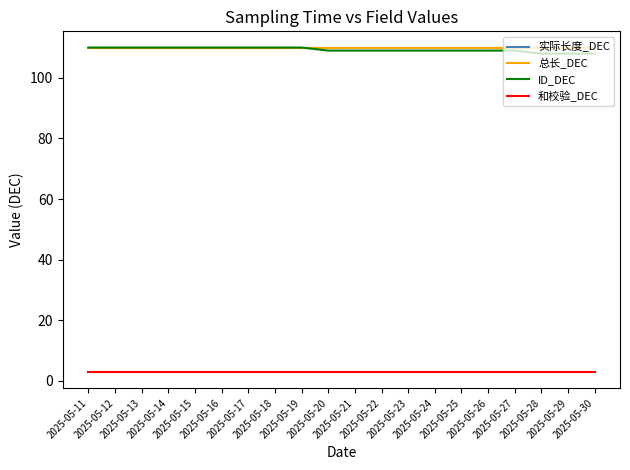

True or false: ID_DEC and 和校验_DEC intersect in this chart.

False